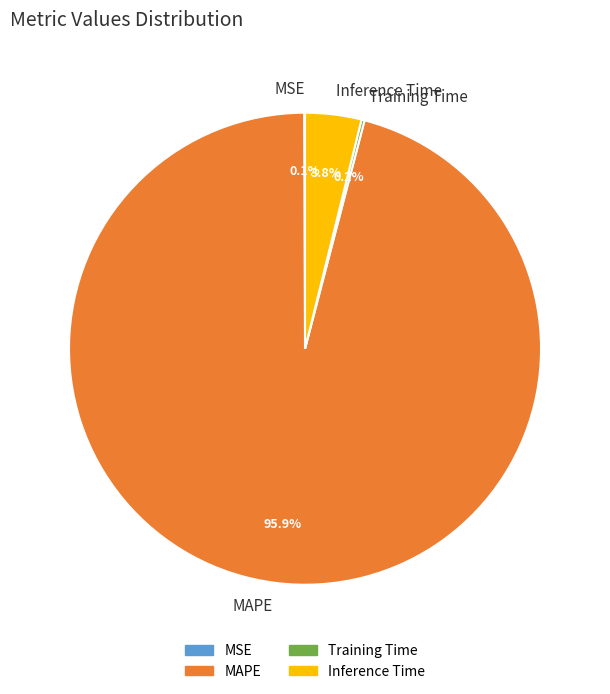

Which category has the biggest portion of the pie?

MAPE